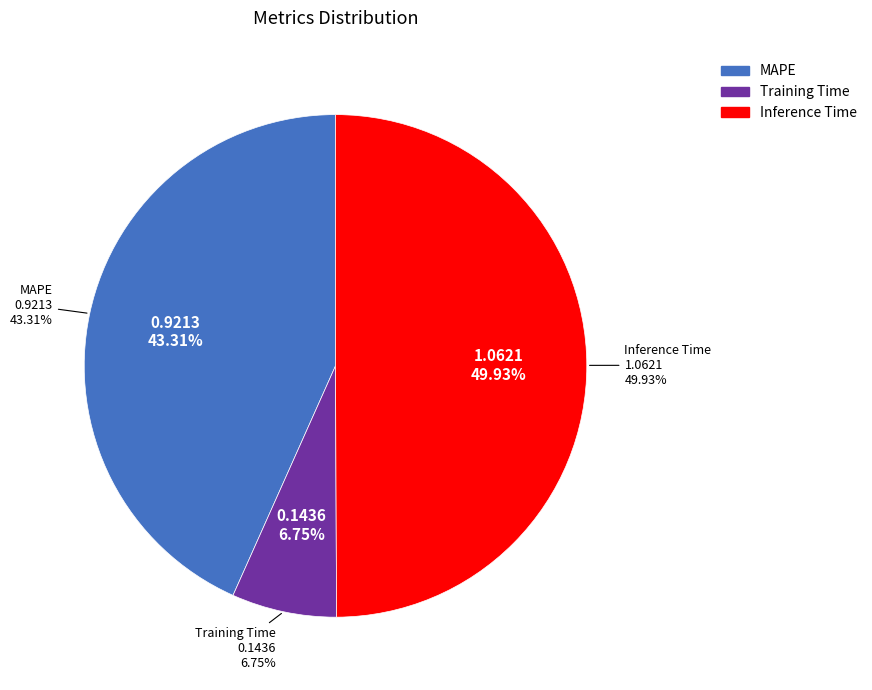

Rank the categories by value from lowest to highest.

Training Time, MAPE, Inference Time